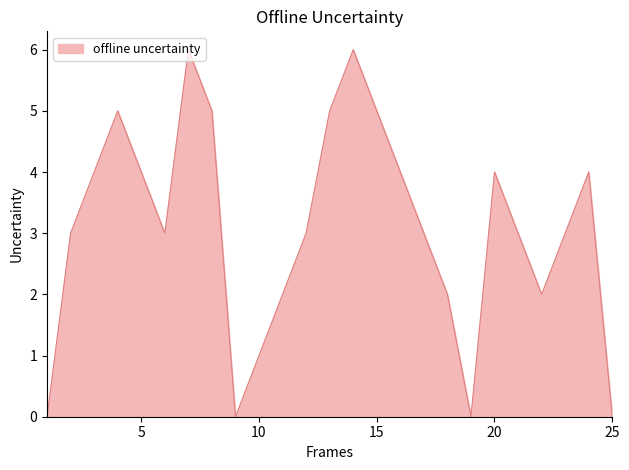

What is the maximum value shown in the chart?

6